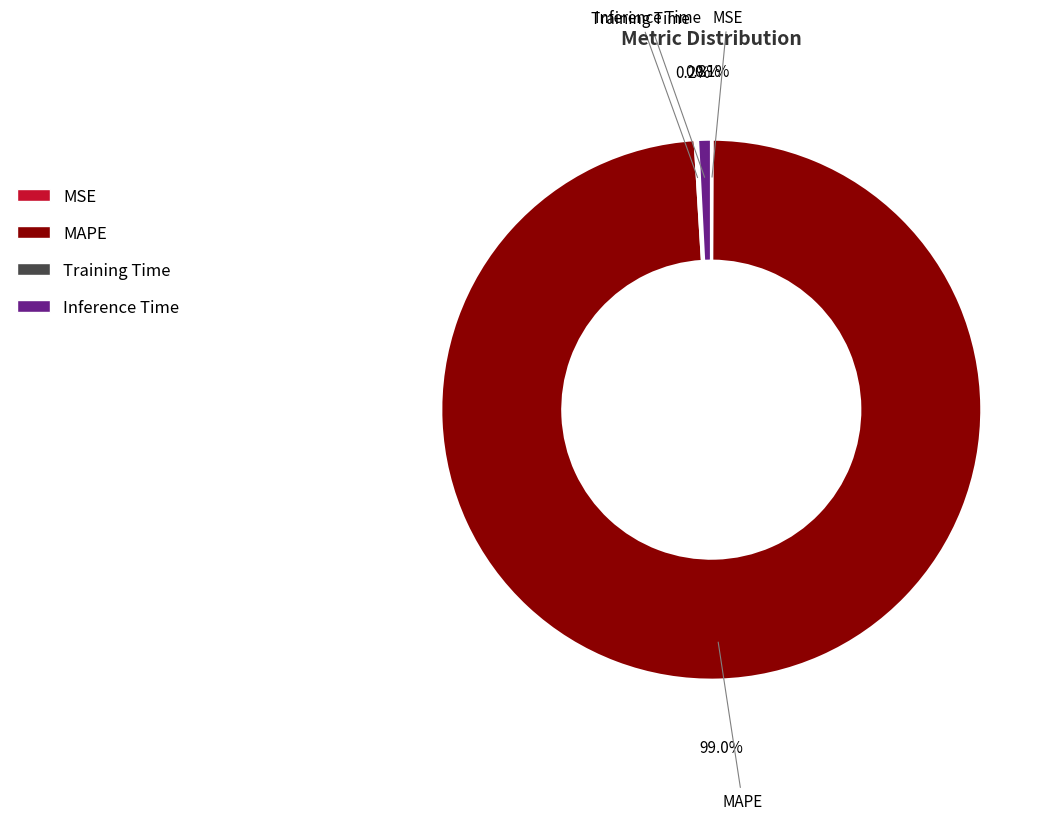

To the nearest percent, what percentage of the pie is MAPE?

99%